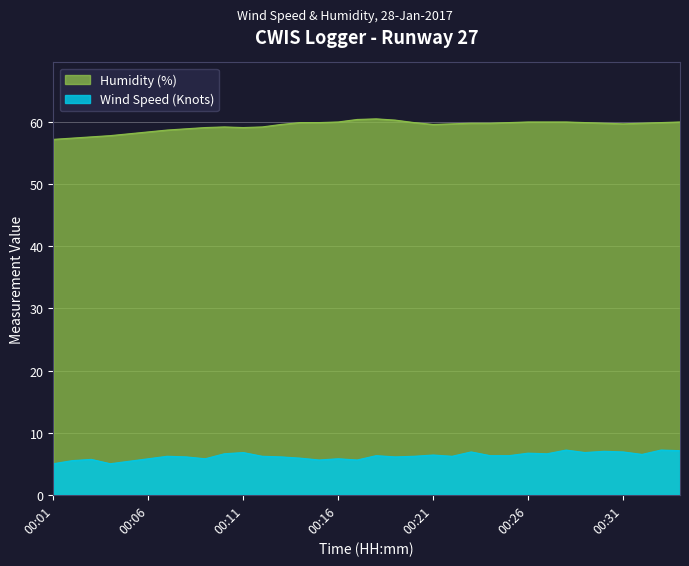

Reading left to right, what are all the values shown in this chart?

Wind Speed (Knots): 5.0	5.5	5.7	5.0	5.4	5.8	6.2	6.1	5.8	6.6	6.8	6.2	6.1	5.9	5.6	5.8	5.6	6.3	6.1	6.2	6.4	6.2	6.9	6.3	6.3	6.7	6.6	7.2	6.8	7.0	6.9	6.5	7.2	7.1
Humidity (%): 57.2	57.4	57.6	57.8	58.1	58.4	58.7	58.9	59.1	59.2	59.1	59.2	59.6	59.9	59.9	60.0	60.4	60.5	60.3	59.9	59.6	59.7	59.8	59.8	59.9	60.0	60.0	60.0	59.9	59.8	59.7	59.8	59.9	60.0